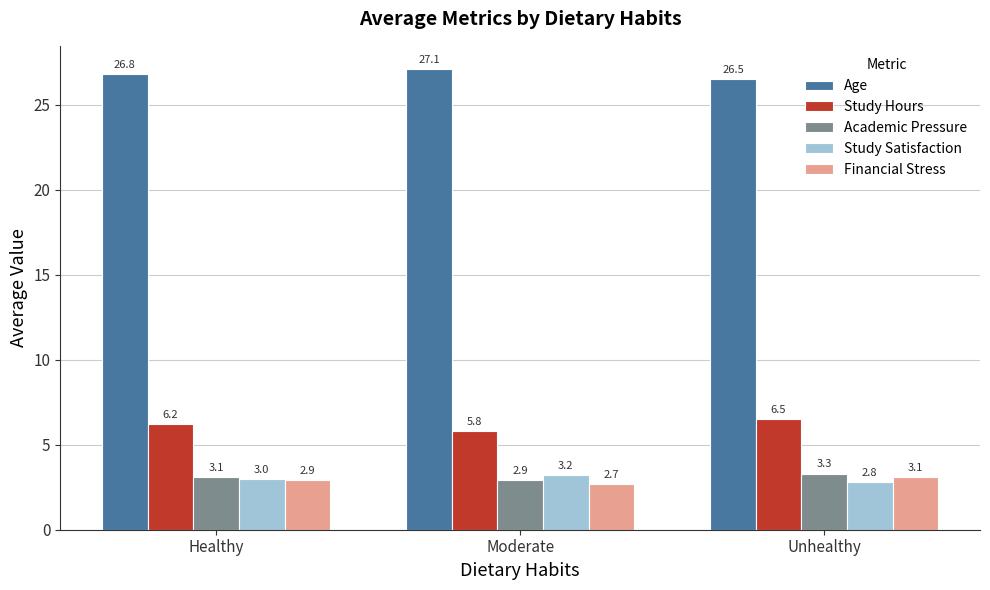

List the labels in order of Financial Stress value, smallest first.

Moderate, Healthy, Unhealthy